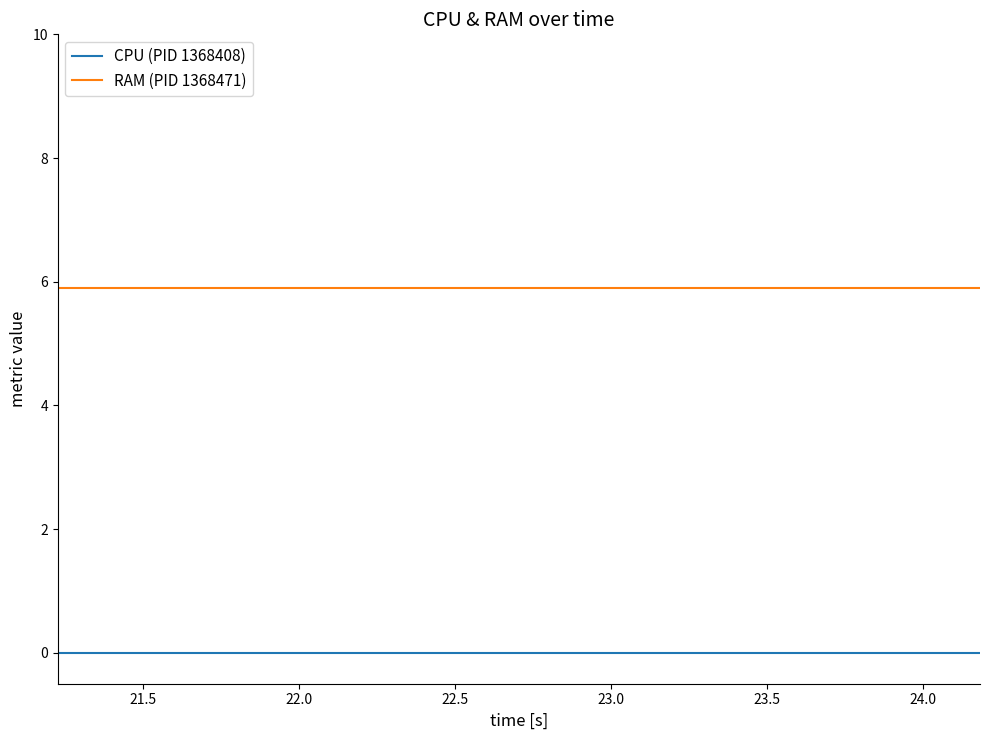

Which series has the largest total across all categories?

RAM (PID 1368471)